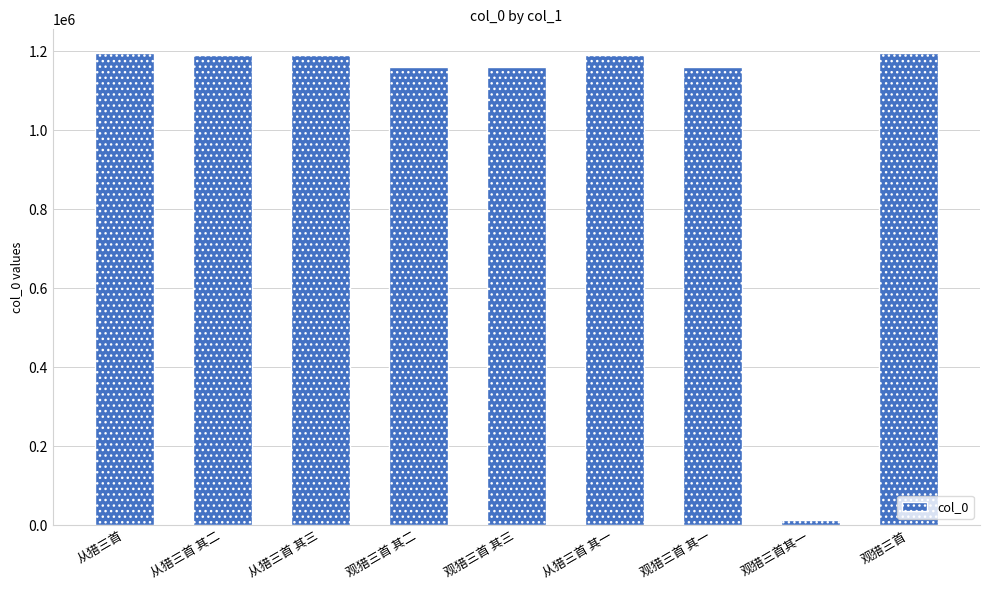

What is the label of the 5th bar from the right?

观猎三首 其三